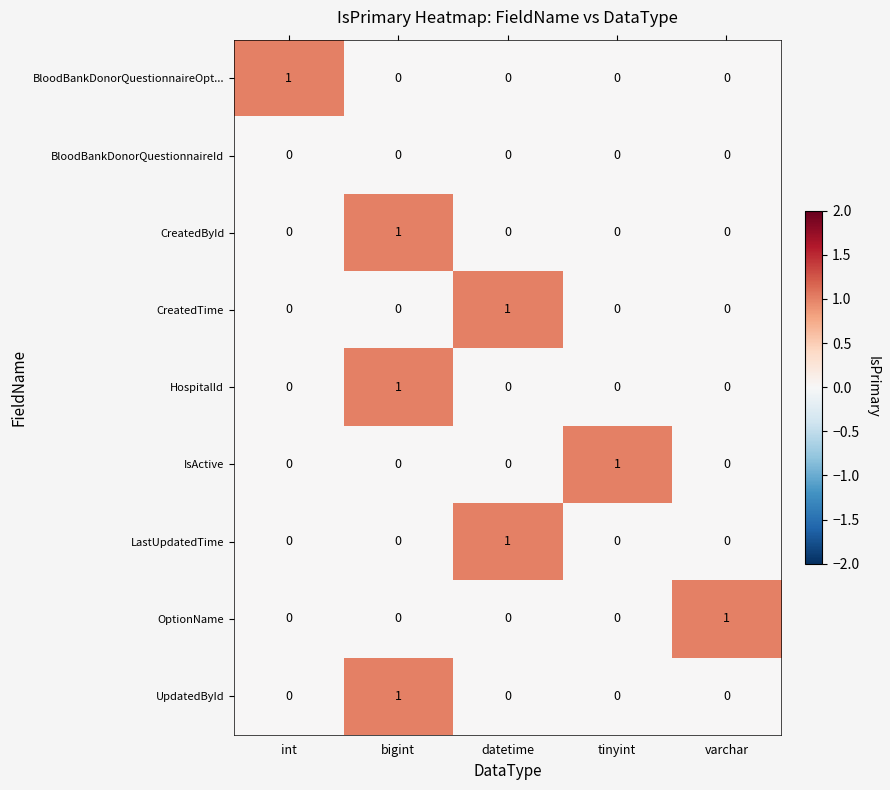

How many CreatedById values are between 0 and 1?

5